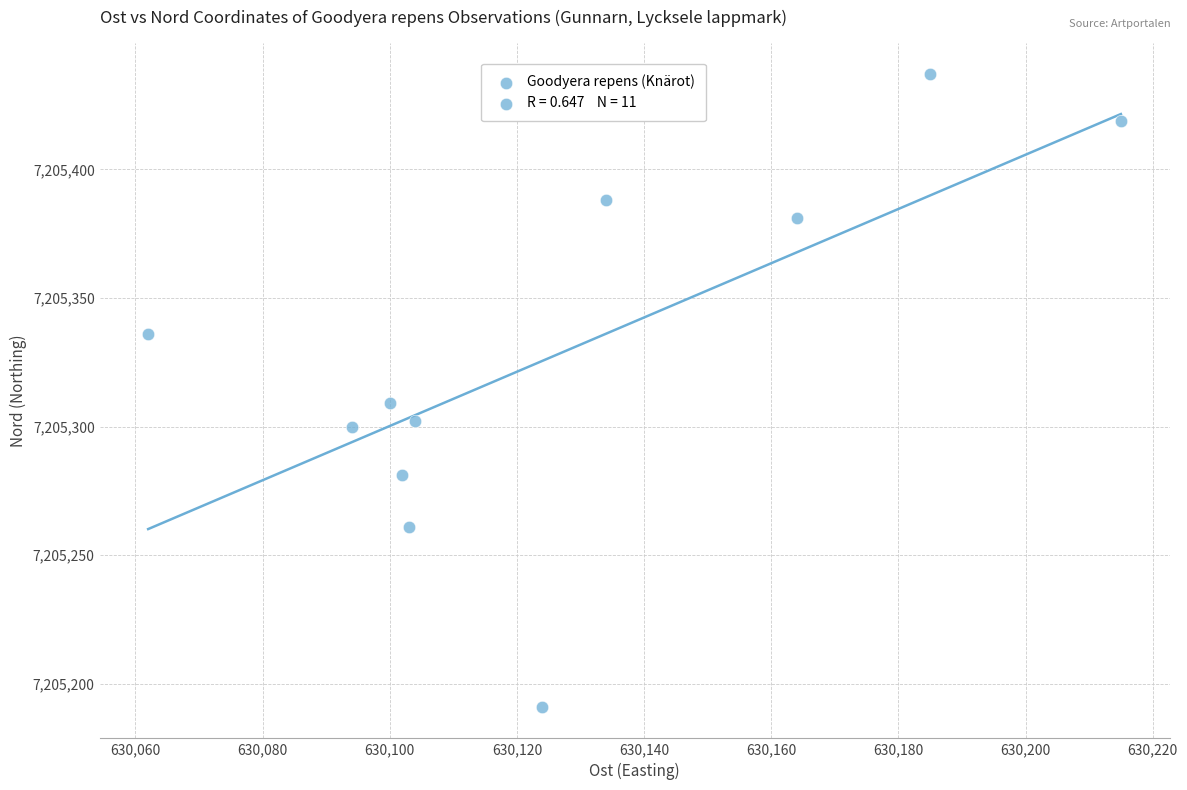

What Y value in the scatter plot is closest to 7205314?

7205309